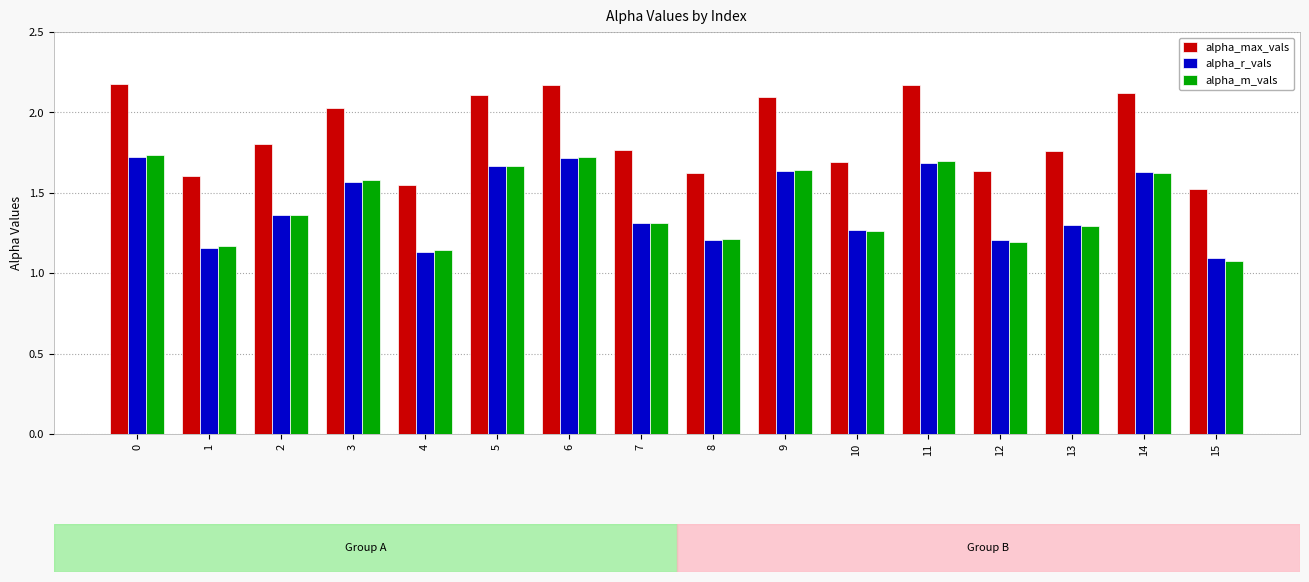

Does the chart contain any negative values?

No